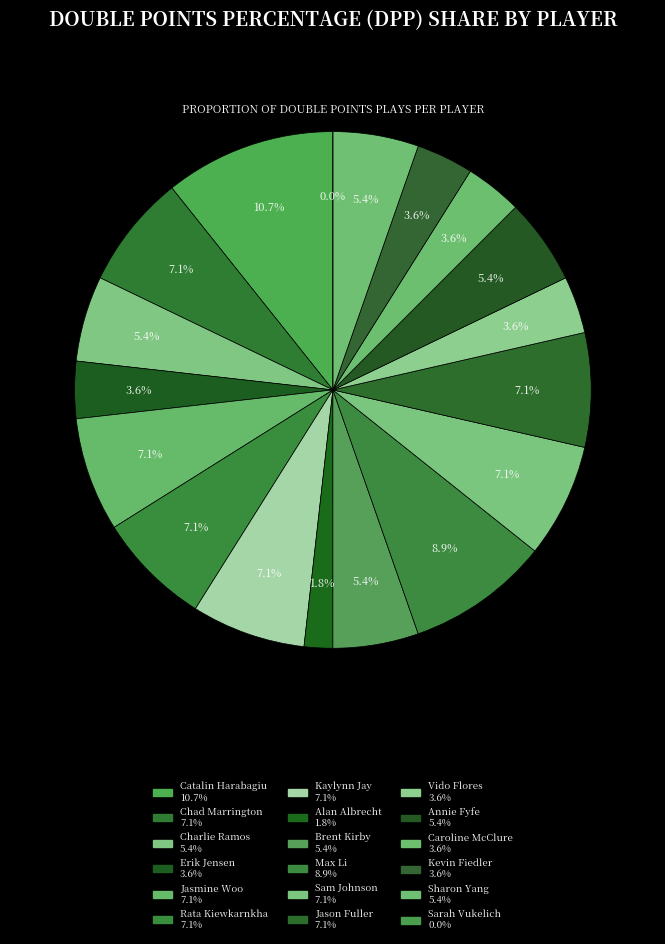

Which has a higher value, Brent Kirby or Charlie Ramos?

Brent Kirby